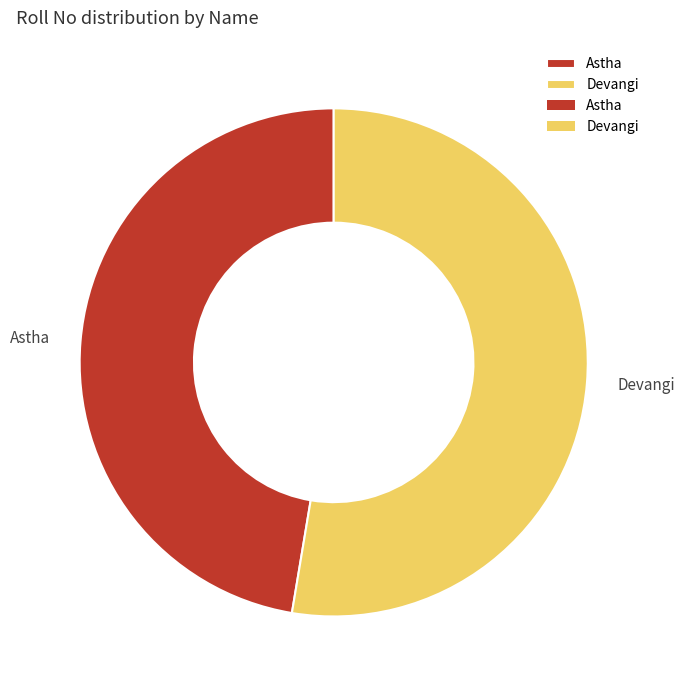

Count the number of slices in the pie.

2